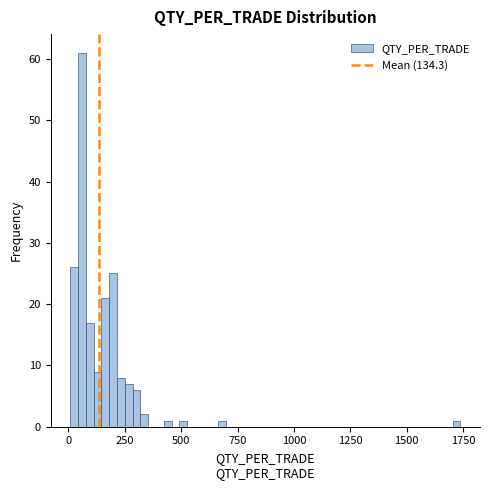

Around what value on the x-axis is the tallest bar? Give the approximate position of its centre, as read against the axis.

50